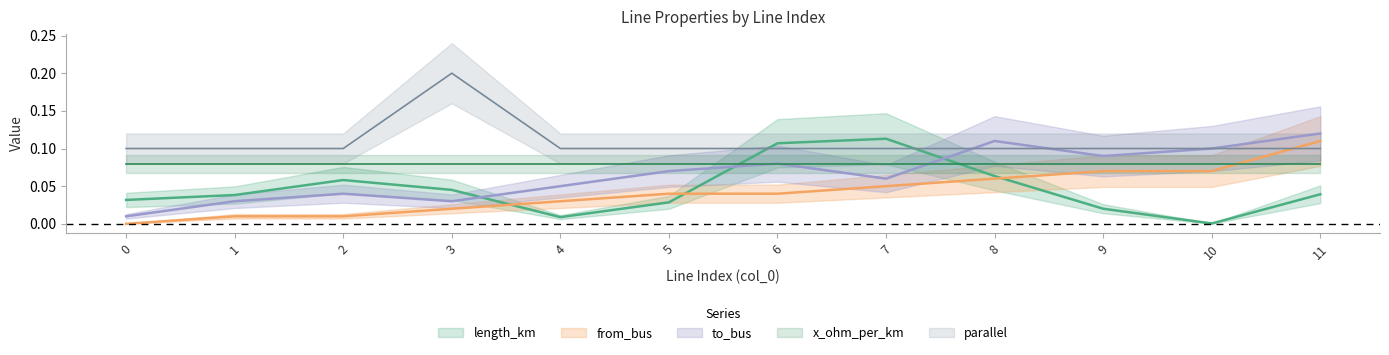

Is it true that parallel equals 0.3 at 3?

False